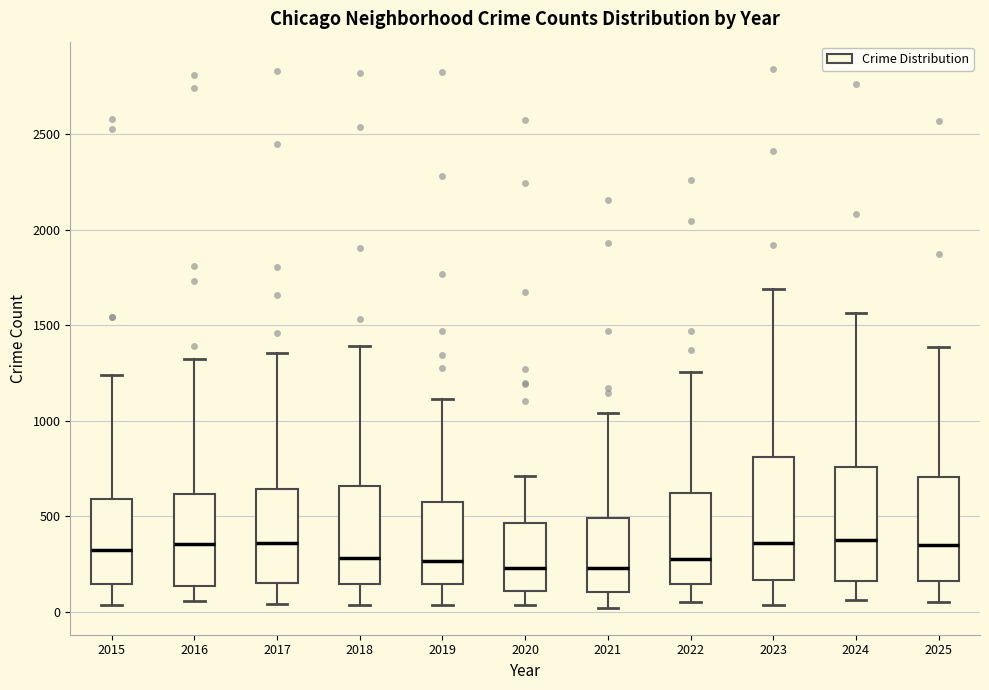

Reading left to right, read every box against the y-axis: the position of its median line, the range the box covers, and the ends of its whiskers. The values are not printed on the chart, so give them approximately, as read against the axis.

2015: median 350, box 150 to 600, whiskers 50 to 1250
2016: median 350, box 150 to 600, whiskers 50 to 1300
2017: median 350, box 150 to 650, whiskers 50 to 1350
2018: median 300, box 150 to 650, whiskers 50 to 1400
2019: median 250, box 150 to 600, whiskers 50 to 1100
2020: median 250, box 100 to 450, whiskers 50 to 700
2021: median 250, box 100 to 500, whiskers 0 to 1050
2022: median 300, box 150 to 600, whiskers 50 to 1250
2023: median 350, box 150 to 800, whiskers 50 to 1700
2024: median 350, box 150 to 750, whiskers 50 to 1550
2025: median 350, box 150 to 700, whiskers 50 to 1400